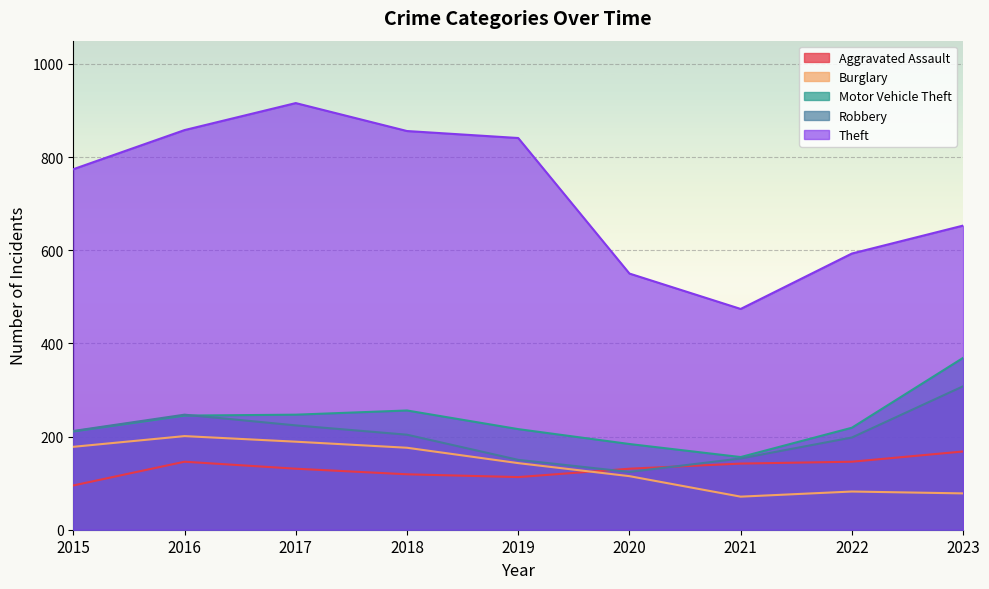

At which label does Motor Vehicle Theft reach its peak?

2023